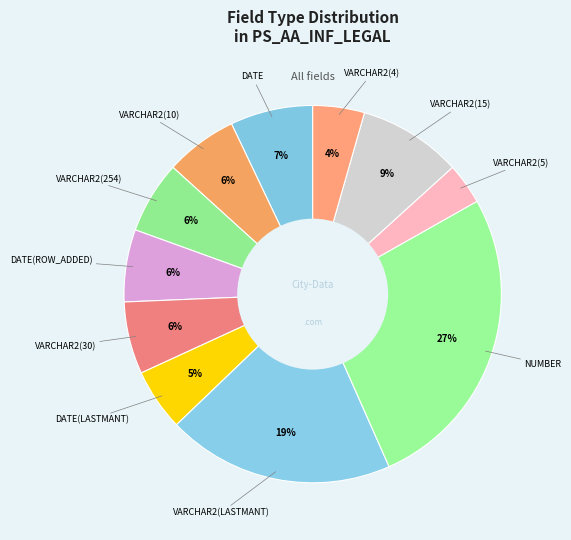

How many segments does this pie chart have?

11